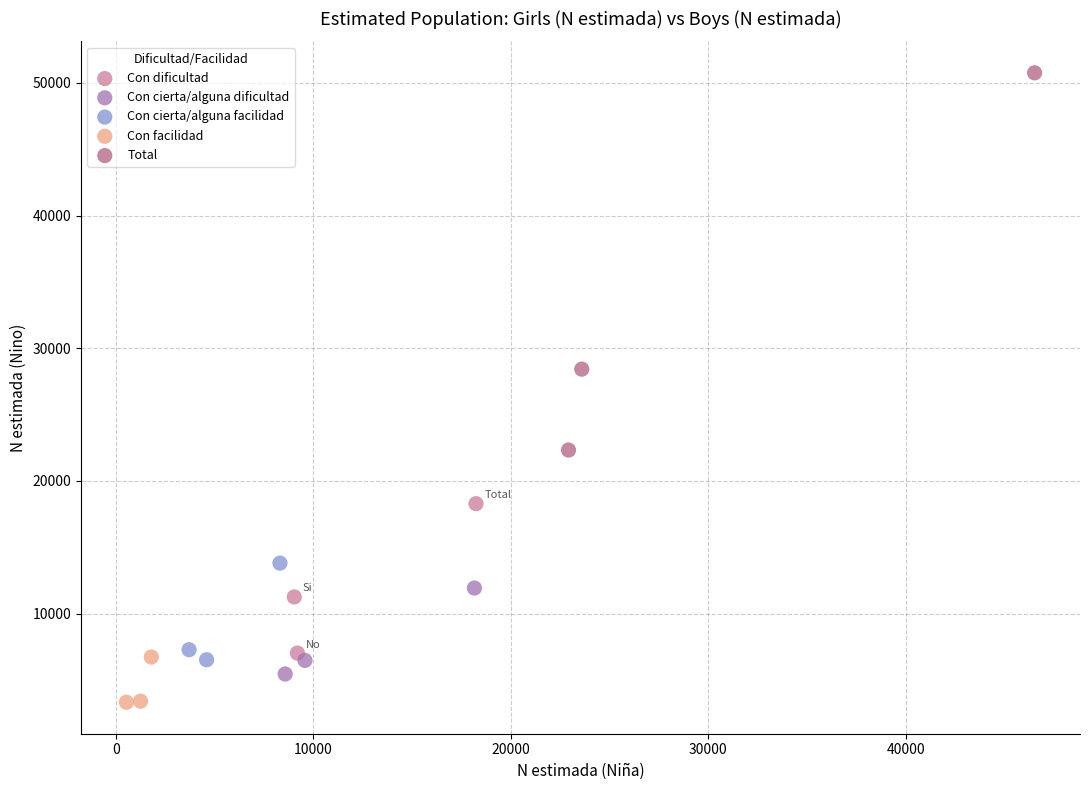

Which series reaches the minimum Y coordinate?

Con facilidad